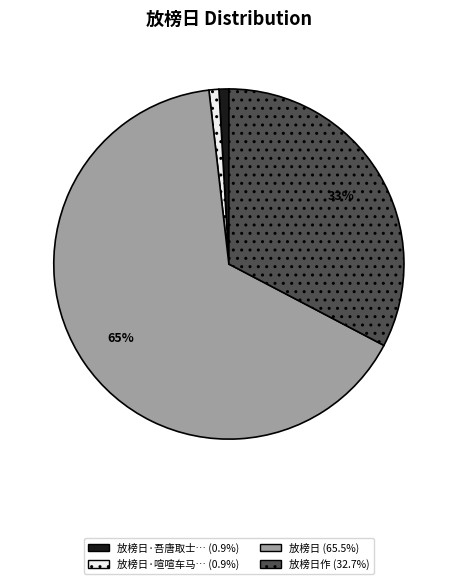

Does any single category account for the majority?

Yes